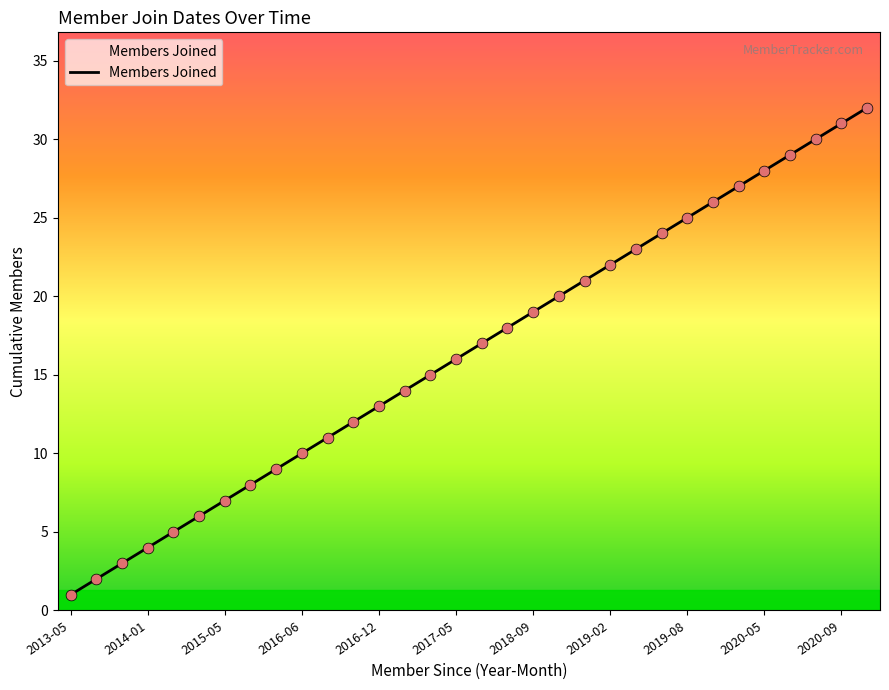

What is the difference between the maximum and minimum values?

31